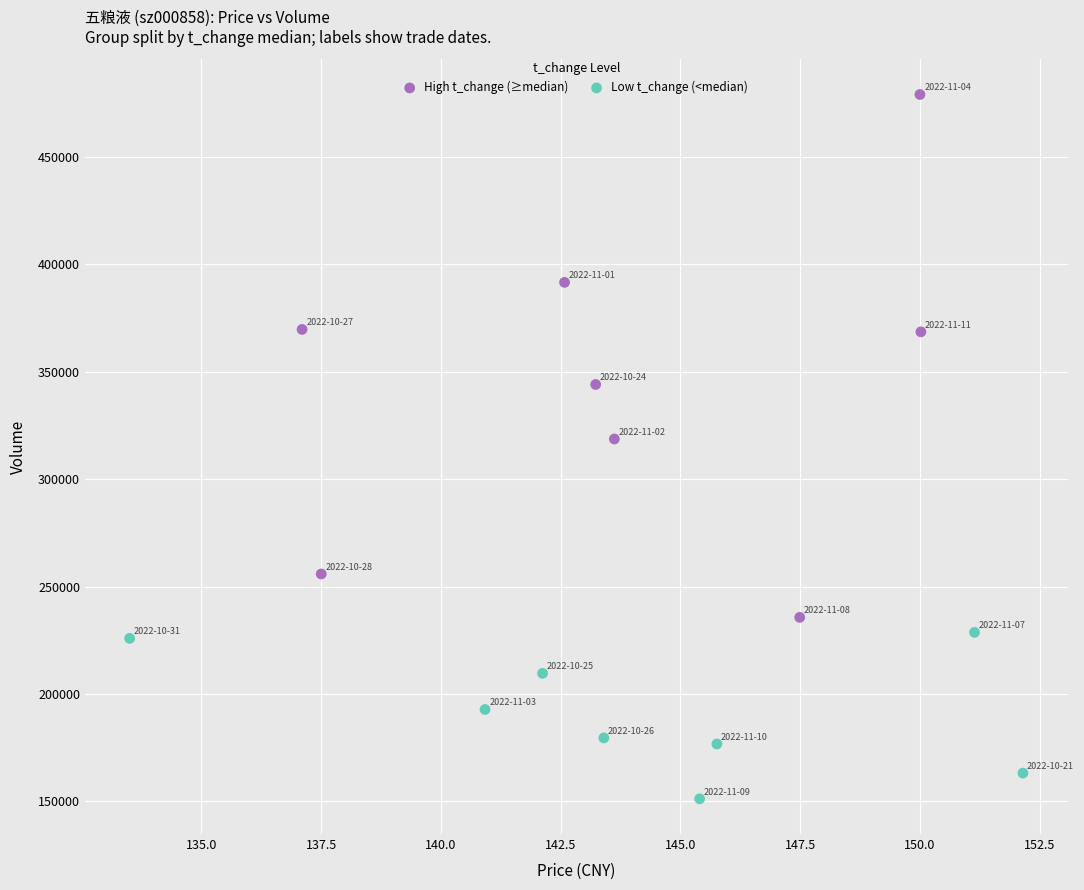

Which series reaches the maximum Y coordinate?

High t_change (≥median)